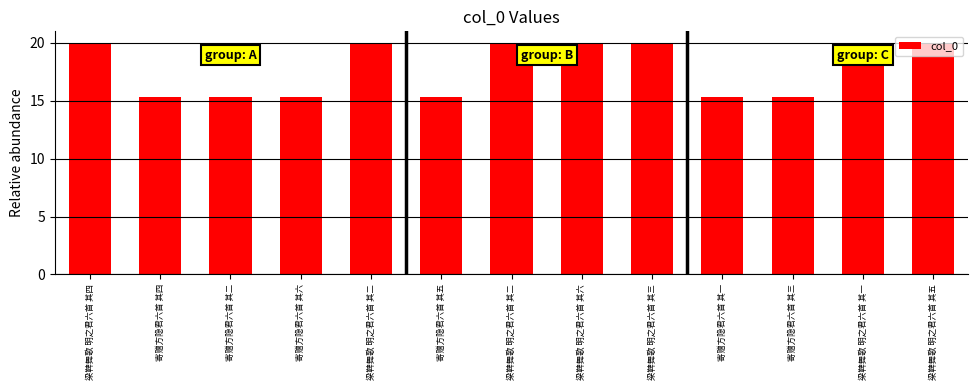

How many categories are shown in the chart?

13